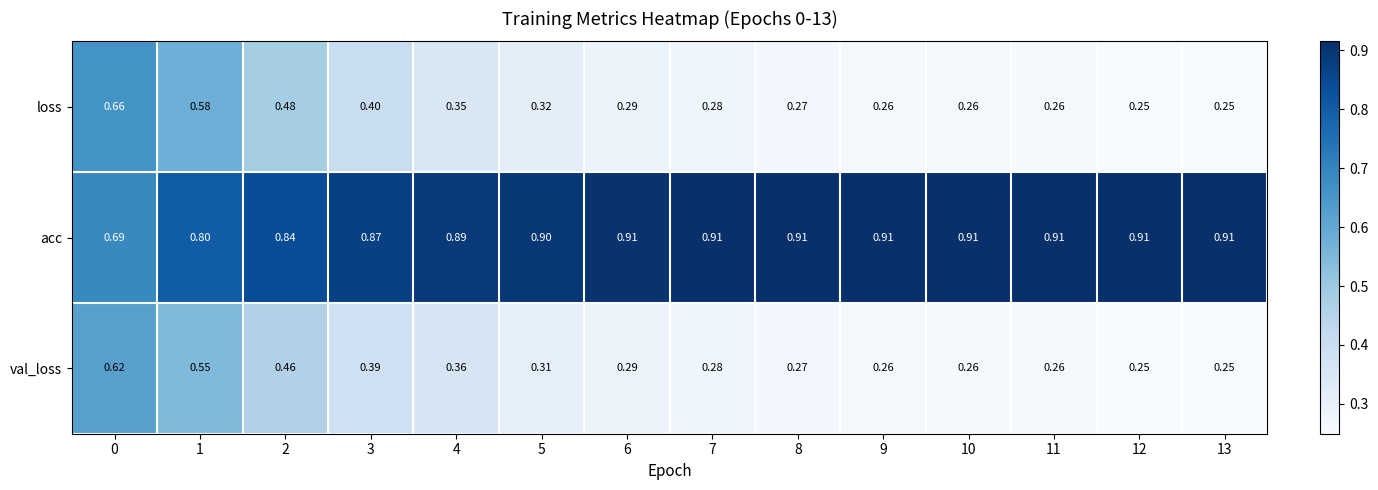

Rank the series at 3 from lowest to highest value.

val_loss, loss, acc